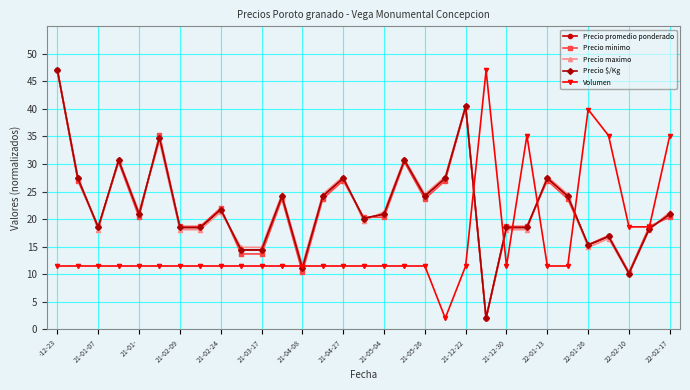

At how many categories does at least one series exceed 36?

4